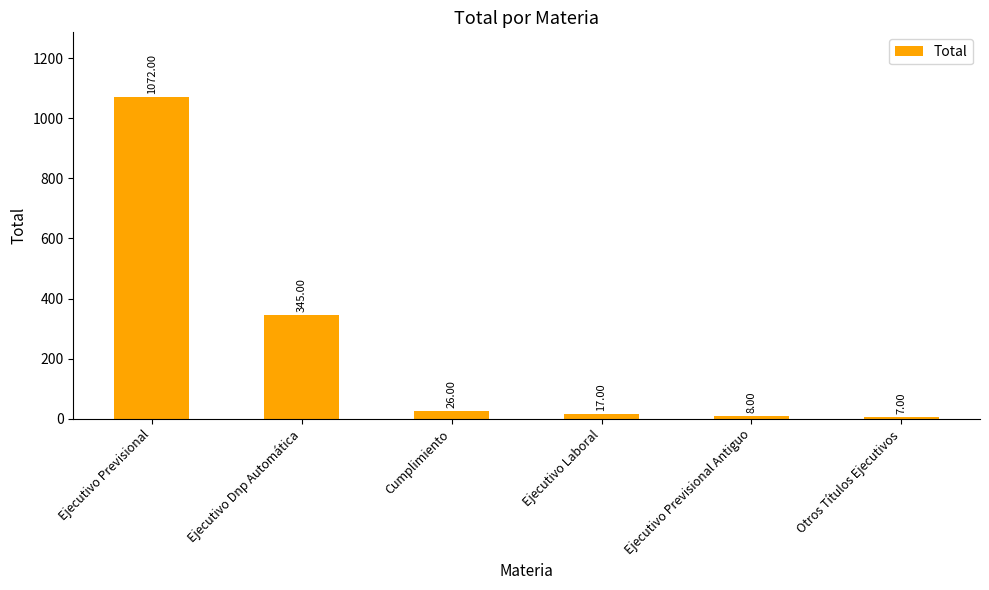

What is the minimum value shown in the chart?

7